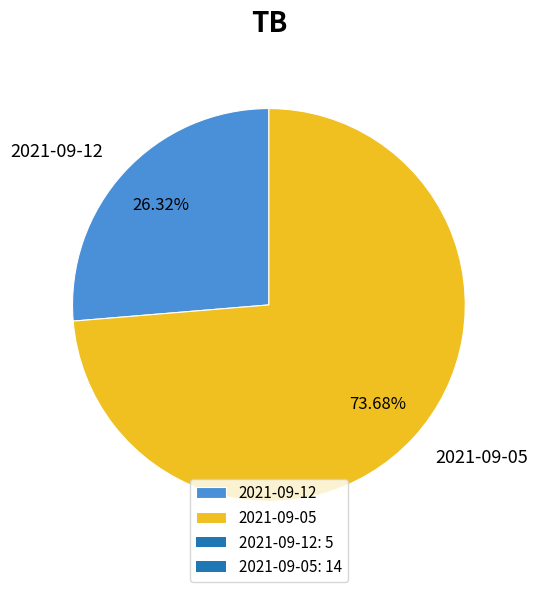

Which slice represents more than half of the pie?

2021-09-05